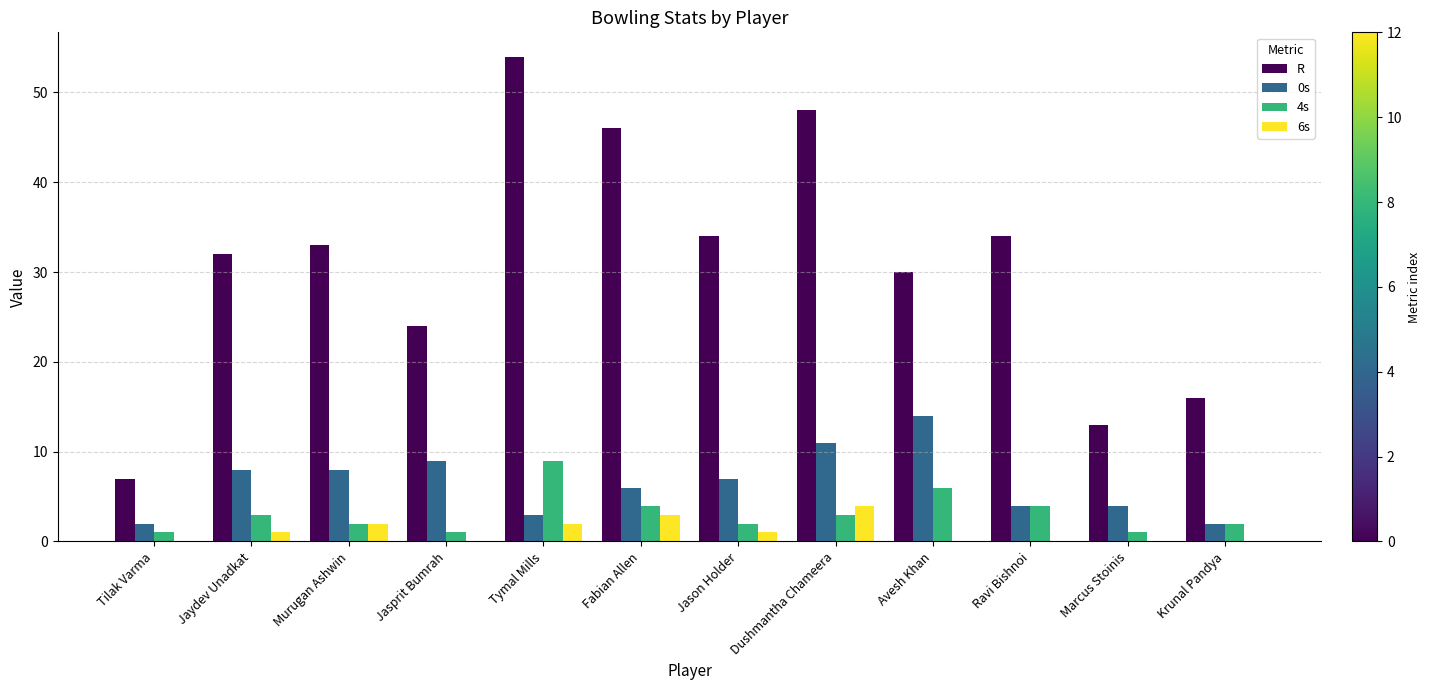

Is it true that 0s equals 16 at Jasprit Bumrah?

False